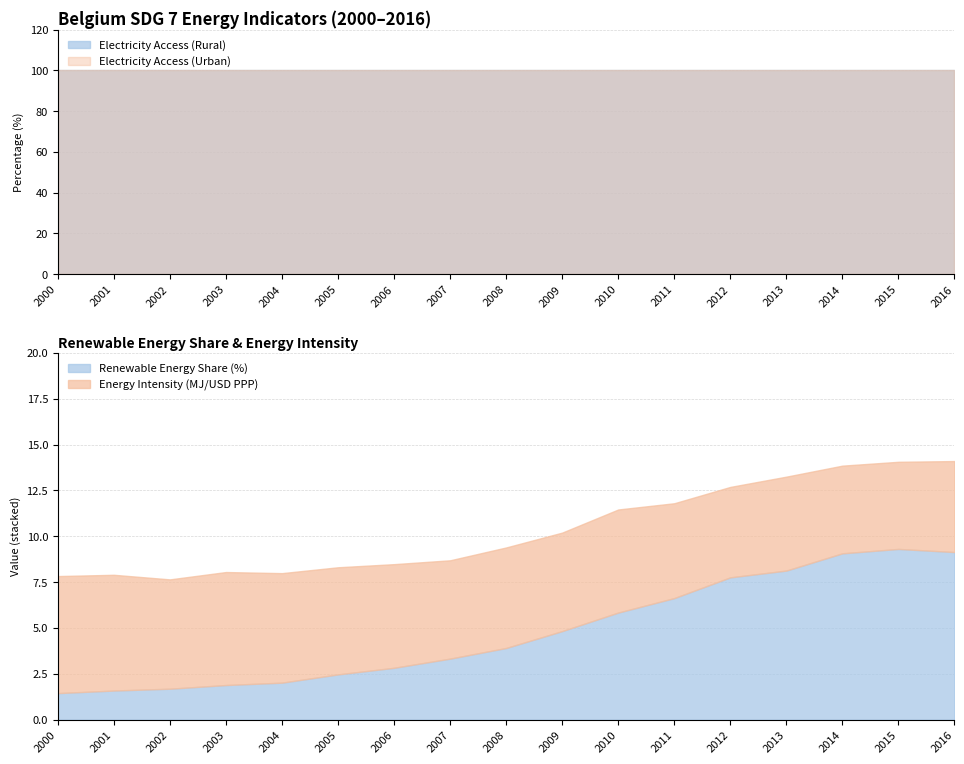

What is the difference between the second highest and second lowest values in the Renewable Energy Share (%) series?

7.6